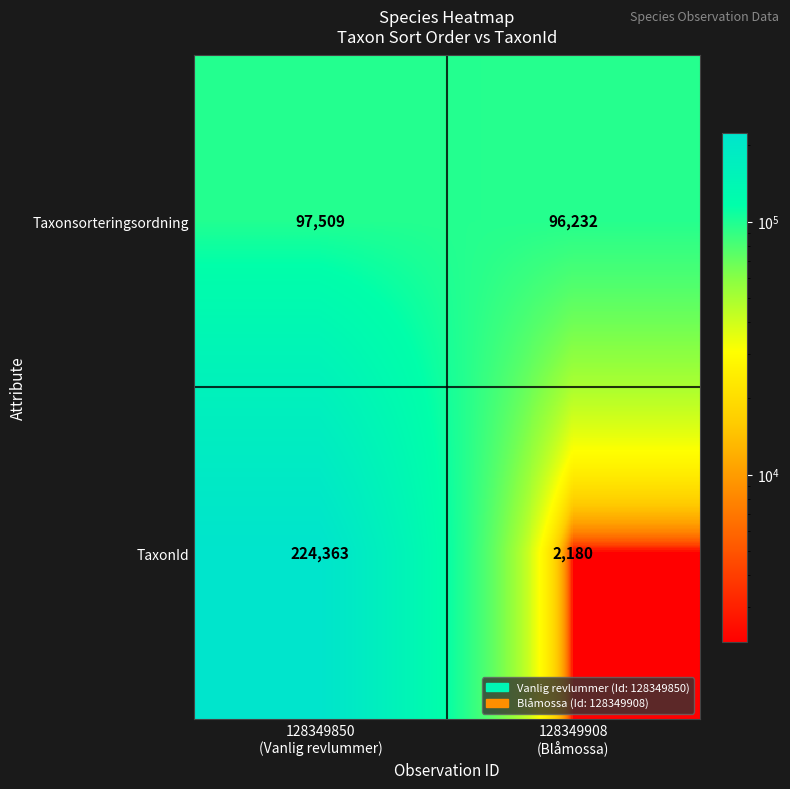

Reading right to left, extract all data points from this chart.

Taxonsorteringsordning: 96232	97509
TaxonId: 2180	224363